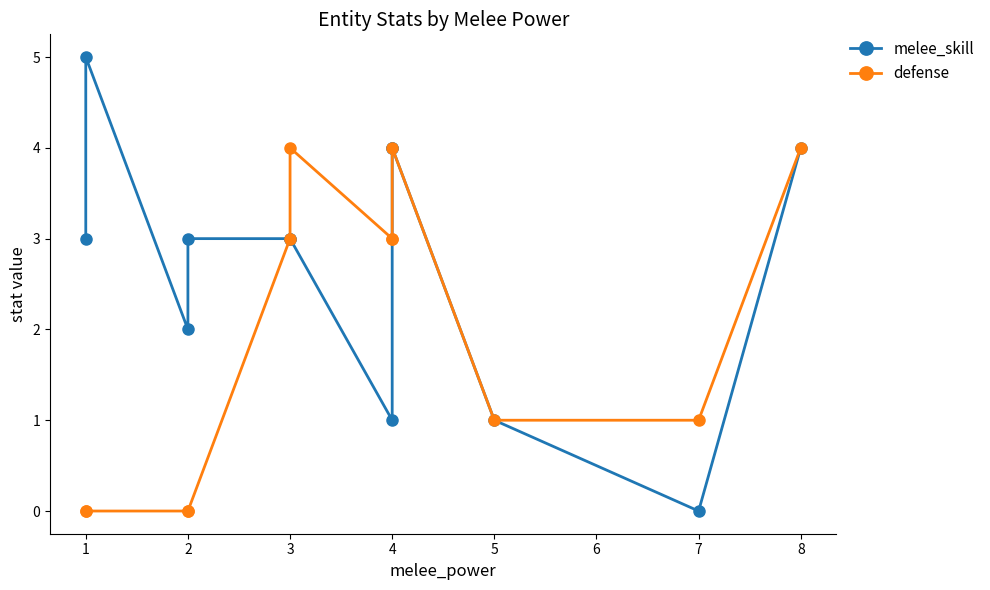

The melee_skill series shows 2 at 6. True or false?

False